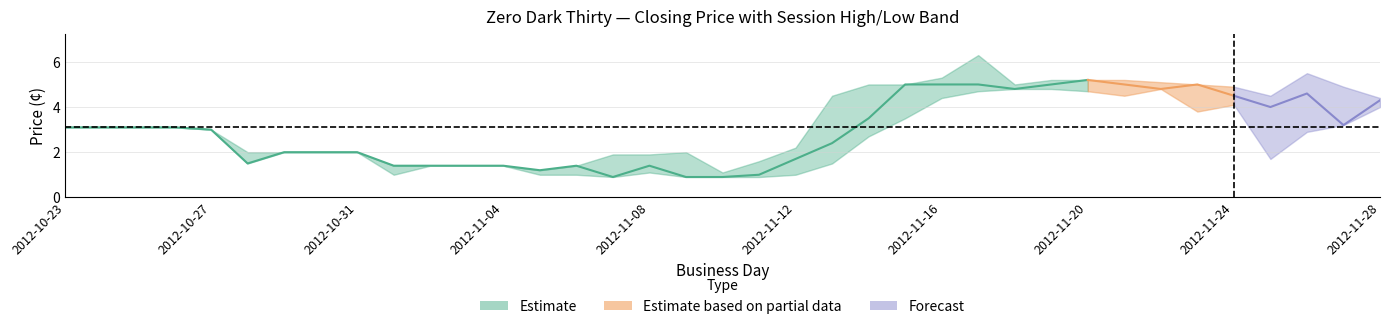

In session_low, how many points are higher than both neighbors (excluding endpoints)?

3